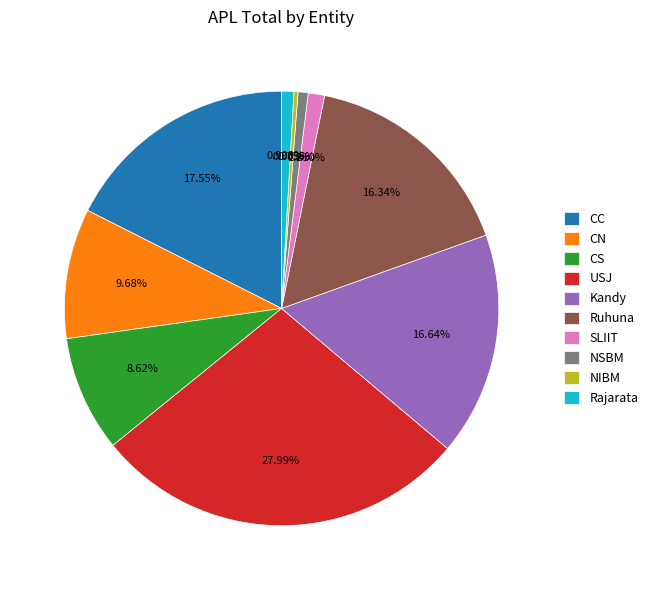

To the nearest percent, what is the combined percentage of CN and SLIIT?

11%